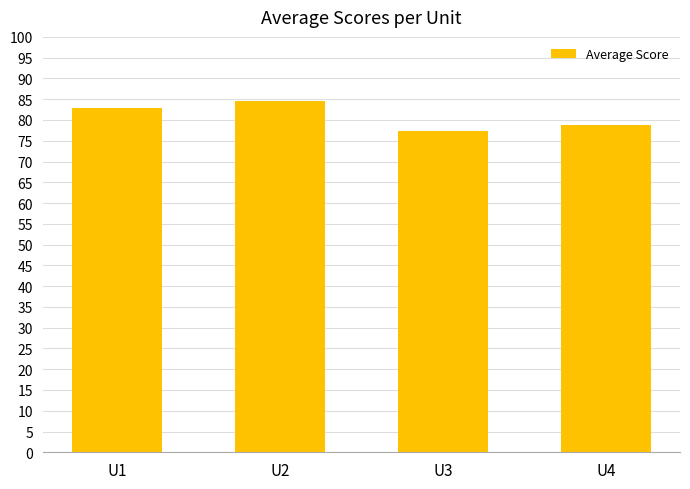

Reading left to right, list all the values displayed in this chart.

82.8	84.5	77.3	78.9